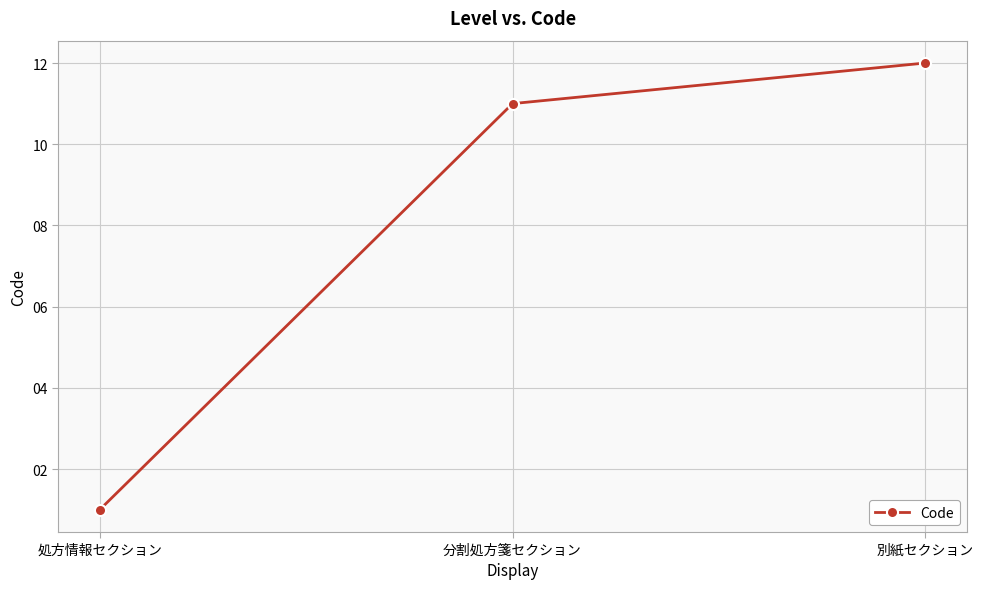

What is the difference between the maximum and minimum values?

11